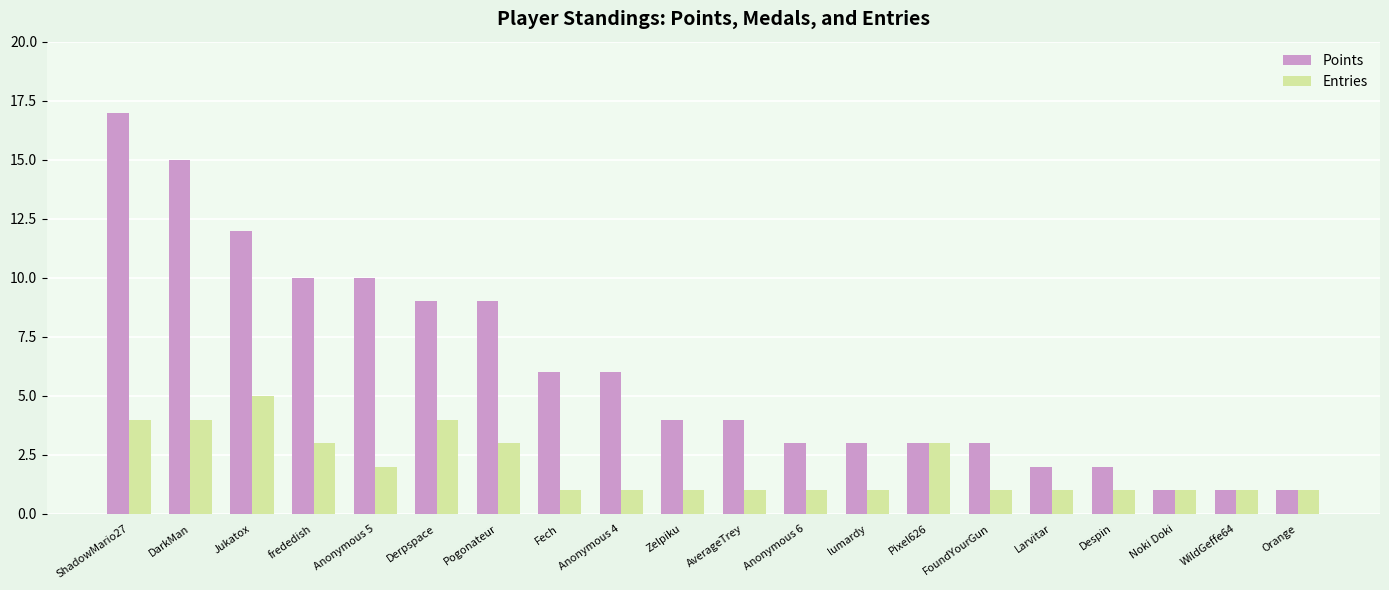

List the series in order of their overall mean, lowest first.

Entries, Points